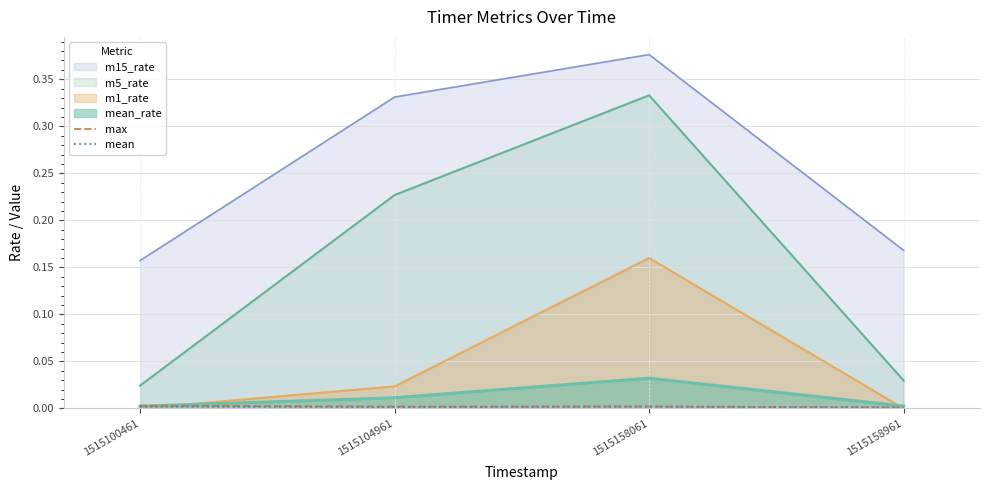

At which label is mean closest to 0?

1515158961